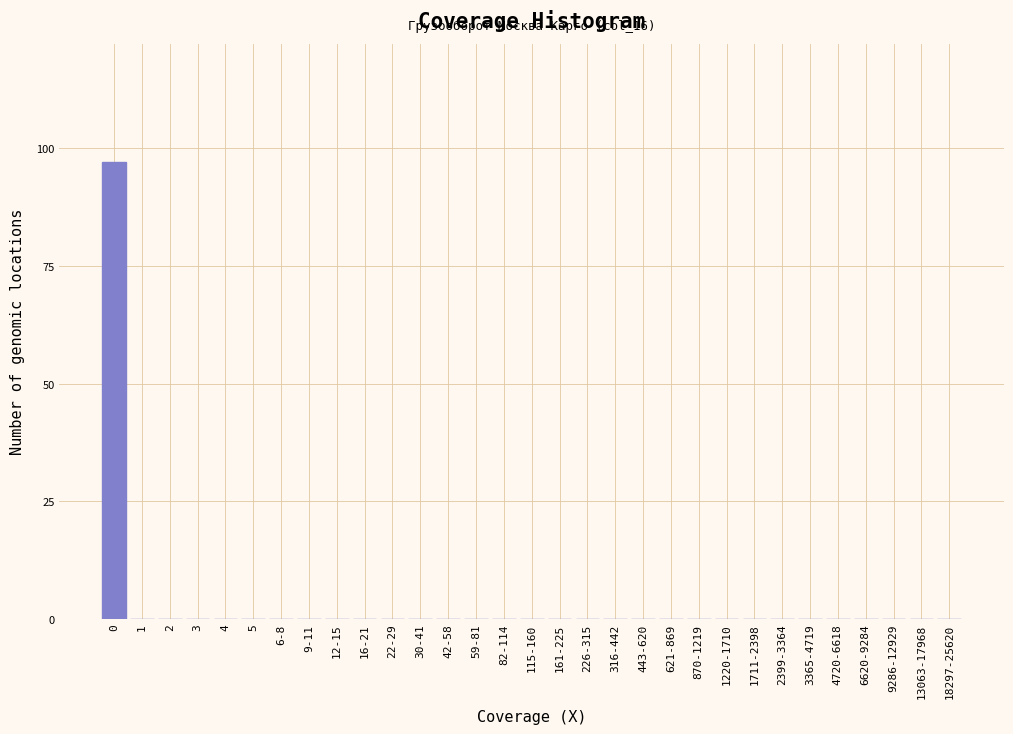

What is the change in value from 0 to 2399-3364?

-97